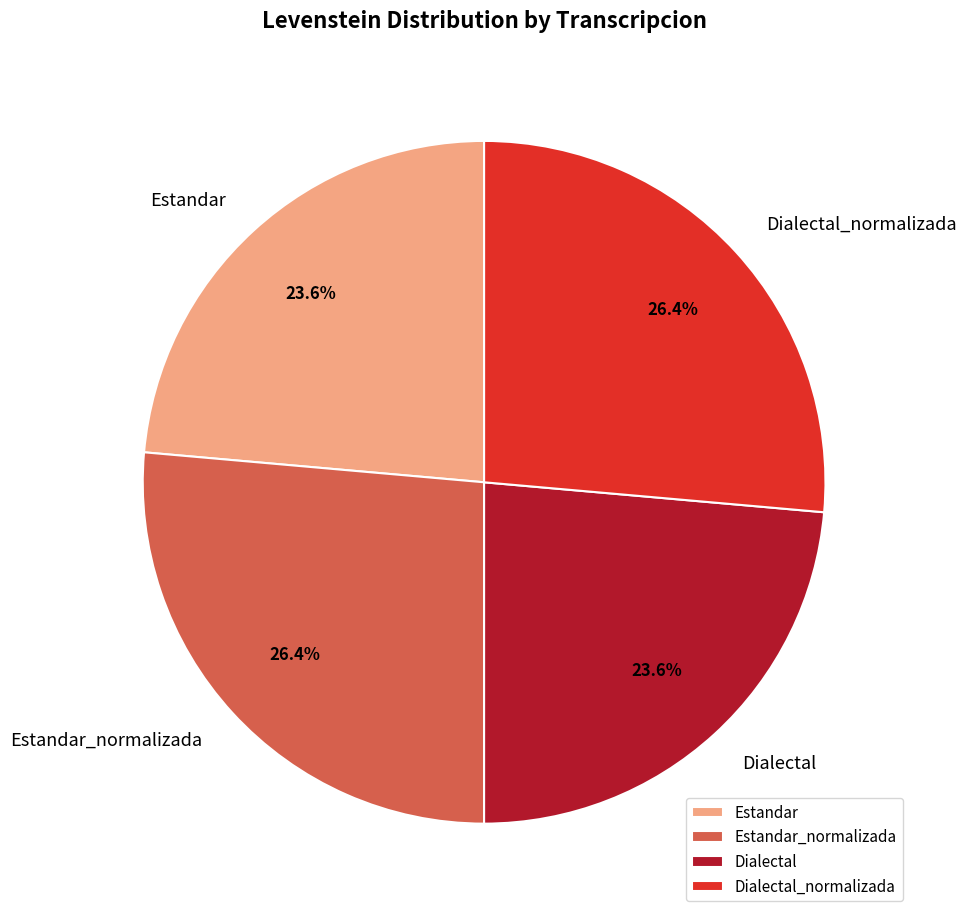

What is the ratio of the value at Dialectal to the value at Dialectal_normalizada?

0.9